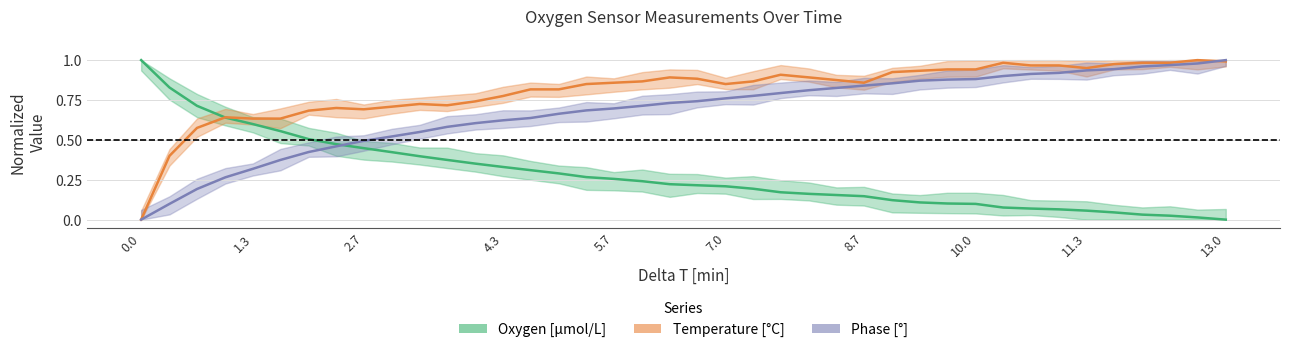

Reading left to right, transcribe all the data shown in this chart.

Oxygen [μmol/L]: 1.0	0.8	0.7	0.6	0.6	0.6	0.5	0.5	0.4	0.4	0.4	0.4	0.4	0.3	0.3	0.3	0.3	0.3	0.2	0.2	0.2	0.2	0.2	0.2	0.2	0.2	0.1	0.1	0.1	0.1	0.1	0.1	0.1	0.1	0.1	0.0	0.0	0.0	0.0	0.0
Temperature [°C]: 0.0	0.4	0.6	0.6	0.6	0.6	0.7	0.7	0.7	0.7	0.7	0.7	0.7	0.8	0.8	0.8	0.8	0.9	0.9	0.9	0.9	0.8	0.9	0.9	0.9	0.9	0.9	0.9	0.9	0.9	0.9	1.0	1.0	1.0	0.9	1.0	1.0	1.0	1.0	1.0
Phase [°]: 0.0	0.1	0.2	0.3	0.3	0.4	0.4	0.5	0.5	0.5	0.5	0.6	0.6	0.6	0.6	0.7	0.7	0.7	0.7	0.7	0.7	0.8	0.8	0.8	0.8	0.8	0.8	0.9	0.9	0.9	0.9	0.9	0.9	0.9	0.9	0.9	1.0	1.0	1.0	1.0